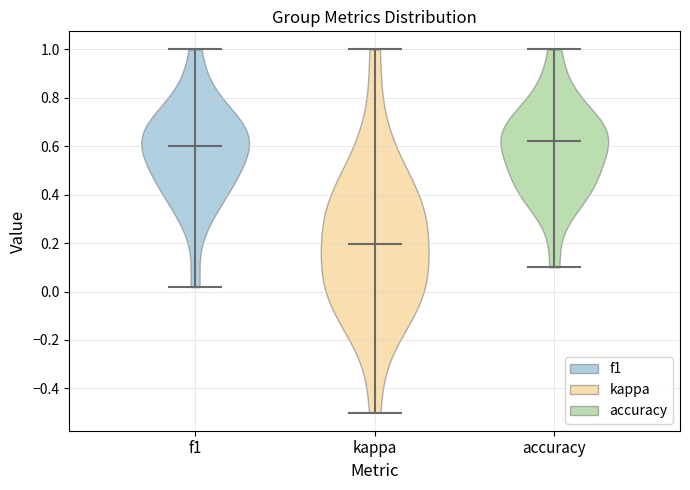

Reading left to right, read every violin against the y-axis: where its median line is, and the lowest and highest points it reaches. The values are not printed on the chart, so give them approximately, as read against the axis.

f1: median line 0.60, lowest point 0.02, highest point 1.00
kappa: median line 0.20, lowest point -0.50, highest point 1.00
accuracy: median line 0.62, lowest point 0.10, highest point 1.00